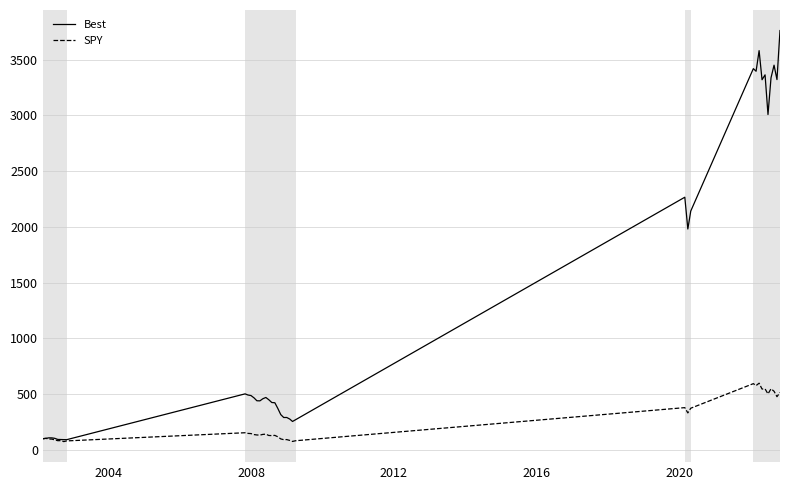

Rank the series by their average value, from lowest to highest.

SPY, Best